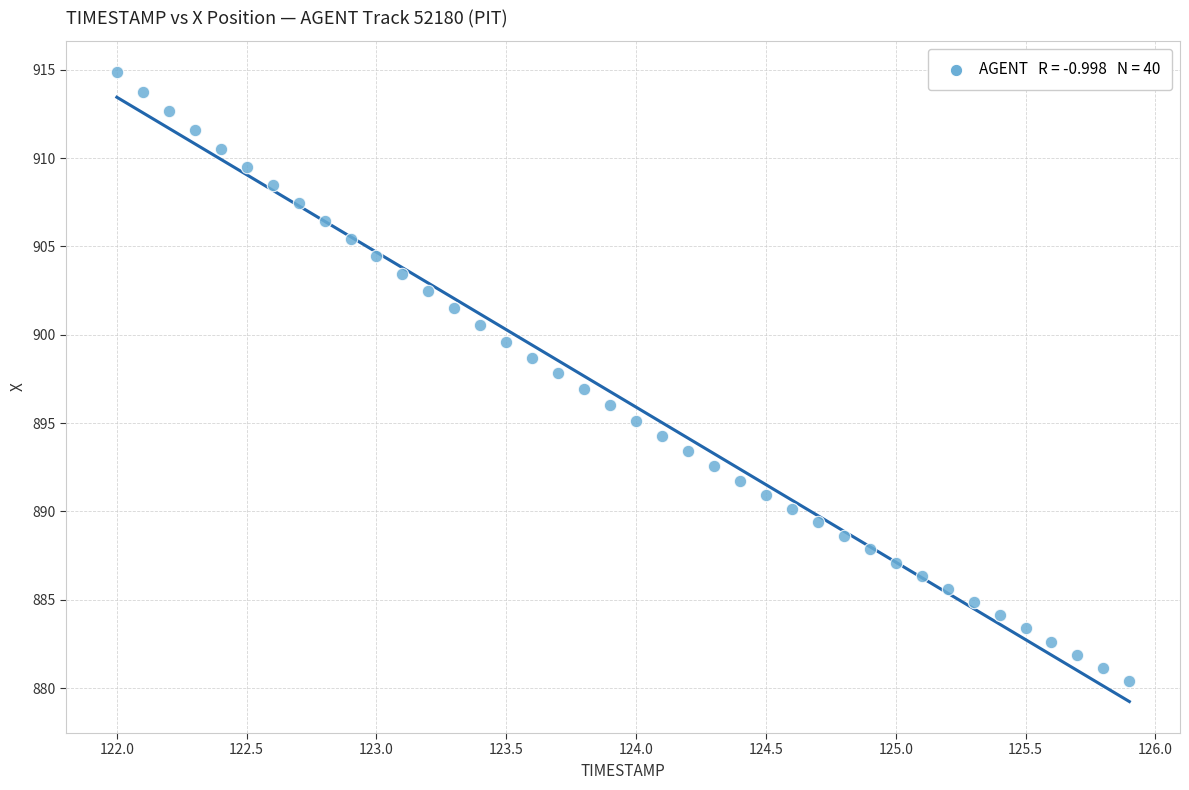

What is the range of X values (max minus min)?

3.9